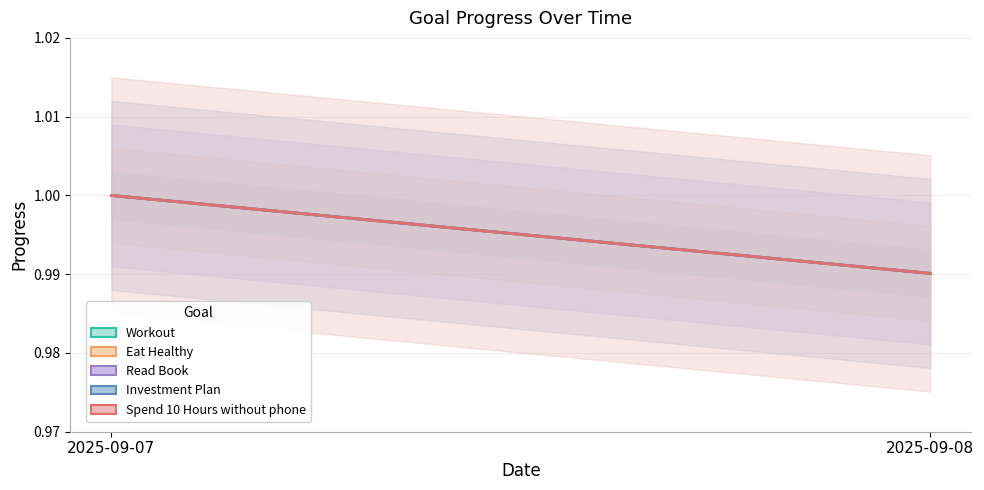

Which series has the largest total across all categories?

Workout